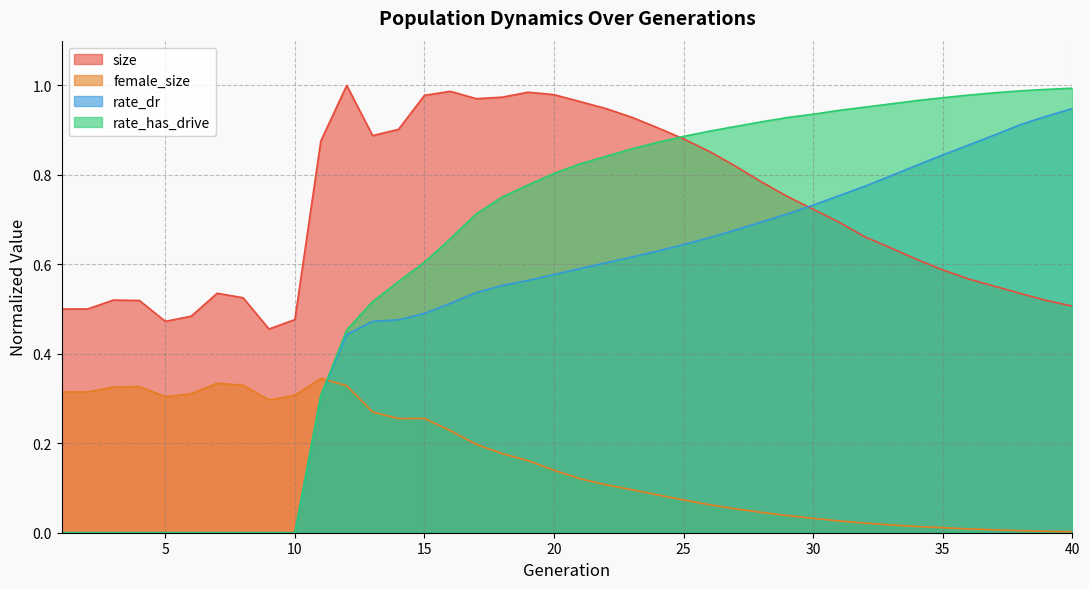

Rank the series by their maximum value, from highest to lowest.

size, rate_has_drive, rate_dr, female_size